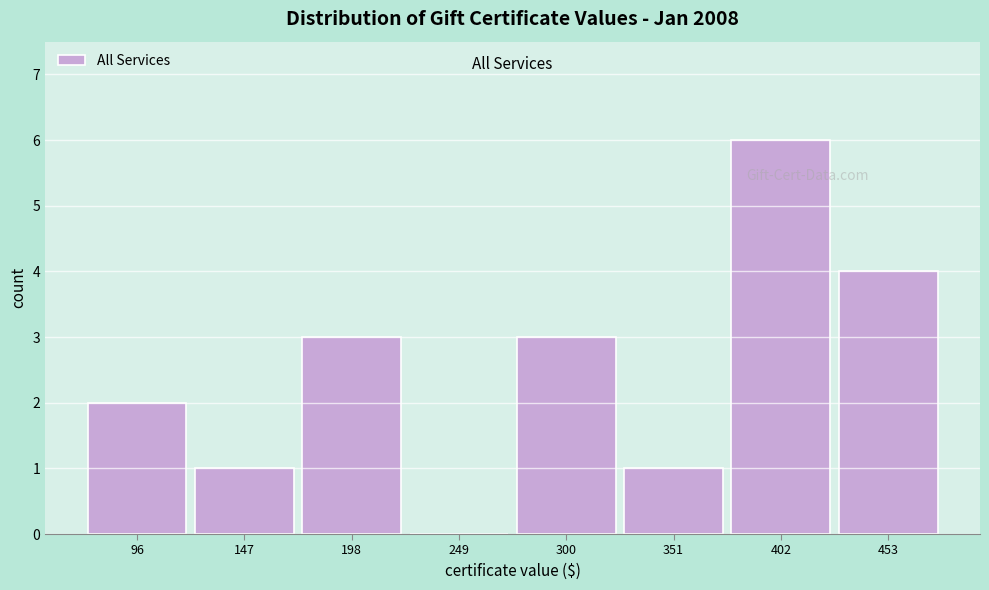

Reading left to right, transcribe this chart: for each bar, give the range it covers on the x-axis and its height. Neither the bar edges nor the heights are printed on the chart, so give them approximately, as read against the axes.

71 to 122: 2
122 to 173: 1
173 to 224: 3
224 to 275: 0
275 to 326: 3
326 to 377: 1
377 to 428: 6
428 to 479: 4